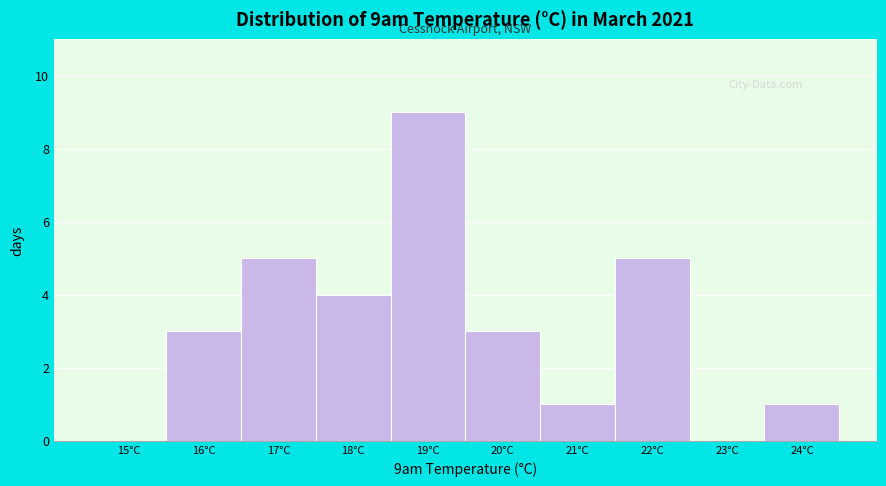

Reading left to right, extract all data points from this chart.

15°C=0	16°C=3	17°C=5	18°C=4	19°C=9	20°C=3	21°C=1	22°C=5	23°C=0	24°C=1